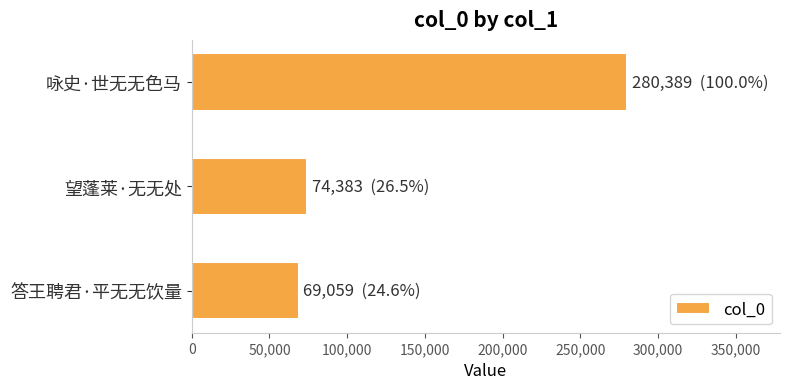

How many values are below 74383?

1